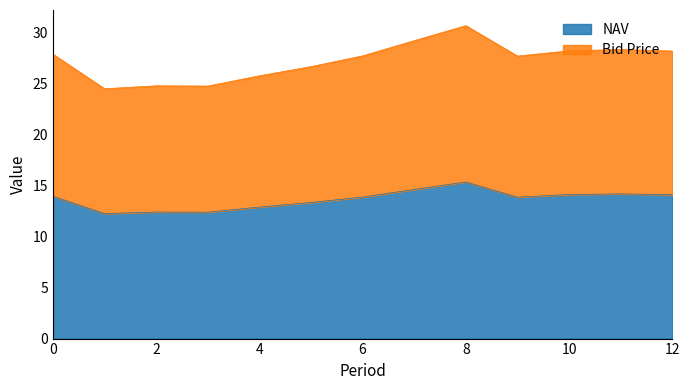

At which category is the sum across all series the highest?

8